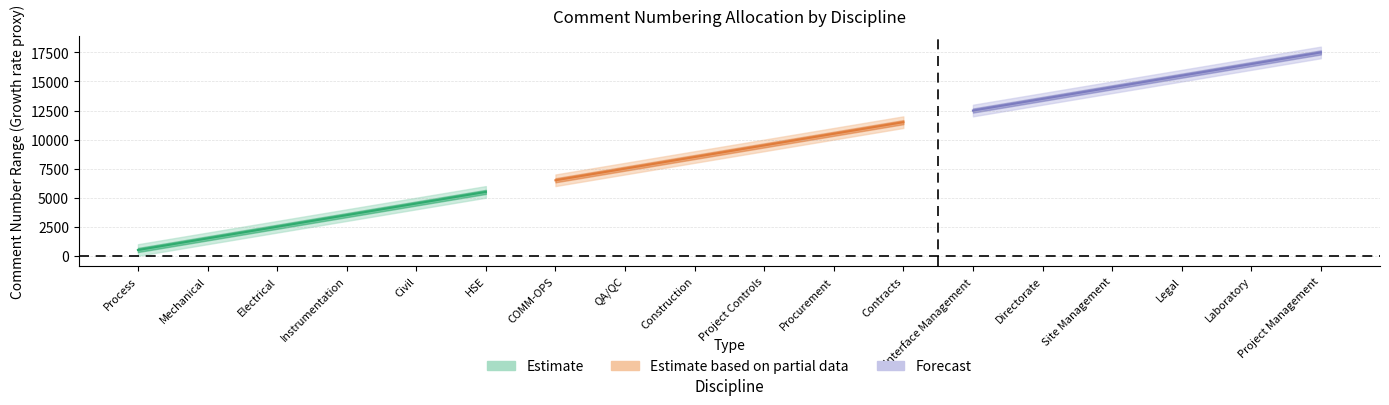

Between Laboratory and Civil, which is larger?

Laboratory